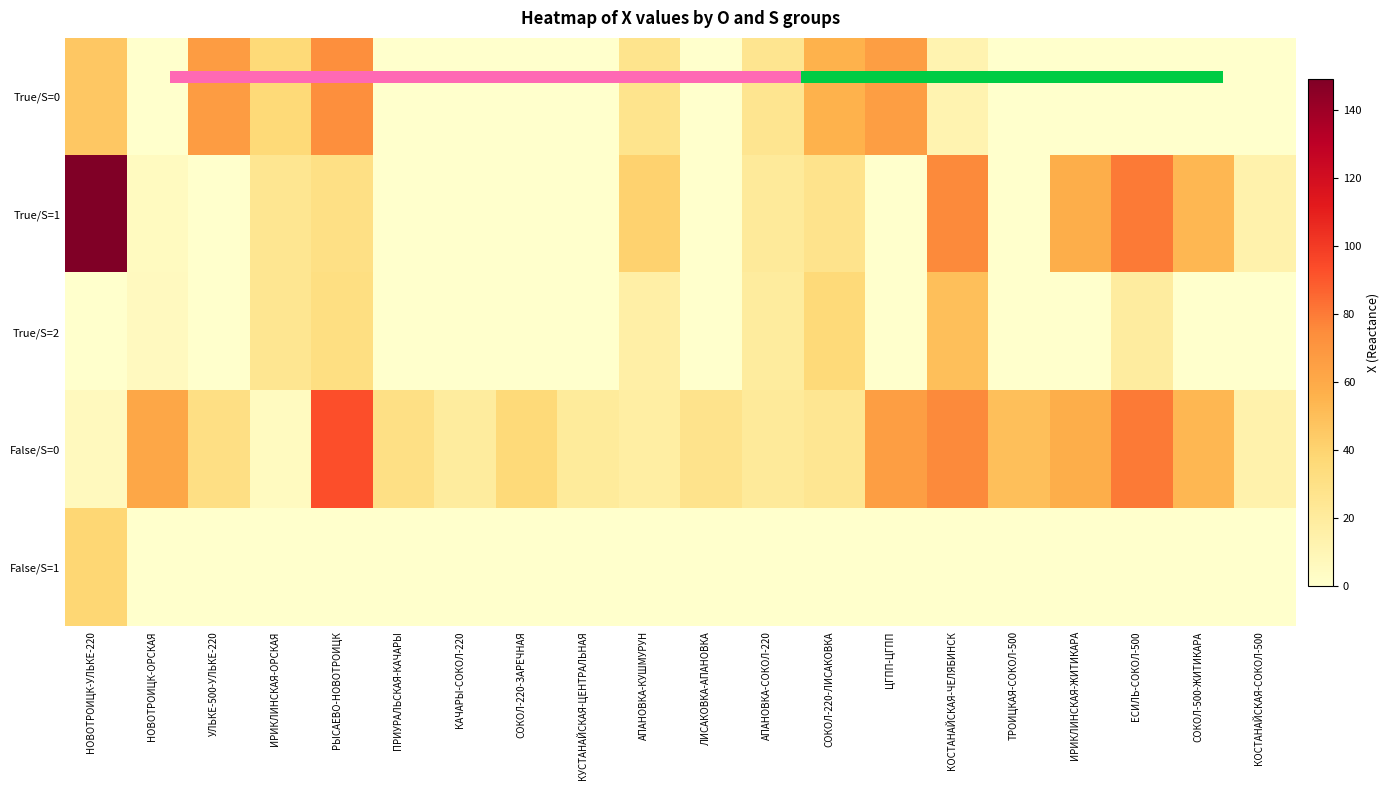

Reading left to right, list all the values displayed in this chart.

True_0: 45.7	0.0	66.9	36.7	73.0	0.0	0.0	0.0	0.0	27.1	0.0	25.9	55.6	65.6	12.2	0.0	0.0	0.0	0.0	0.0
True_1: 149.4	5.1	0.0	25.2	30.5	0.0	0.0	0.0	0.0	40.7	0.0	21.3	28.0	0.0	75.3	0.0	57.9	80.0	53.5	13.6
True_2: 0.0	5.4	0.0	25.2	32.0	0.0	0.0	0.0	0.0	16.0	0.0	19.6	35.6	0.0	50.0	0.0	0.0	18.9	0.0	0.0
False_0: 6.2	61.5	31.2	5.2	93.3	30.6	19.6	35.6	20.9	17.1	28.0	21.3	24.6	65.6	75.3	50.0	57.9	80.0	53.5	13.6
False_1: 38.2	0.0	0.0	0.0	0.0	0.0	0.0	0.0	0.0	0.0	0.0	0.0	0.0	0.0	0.0	0.0	0.0	0.0	0.0	0.0